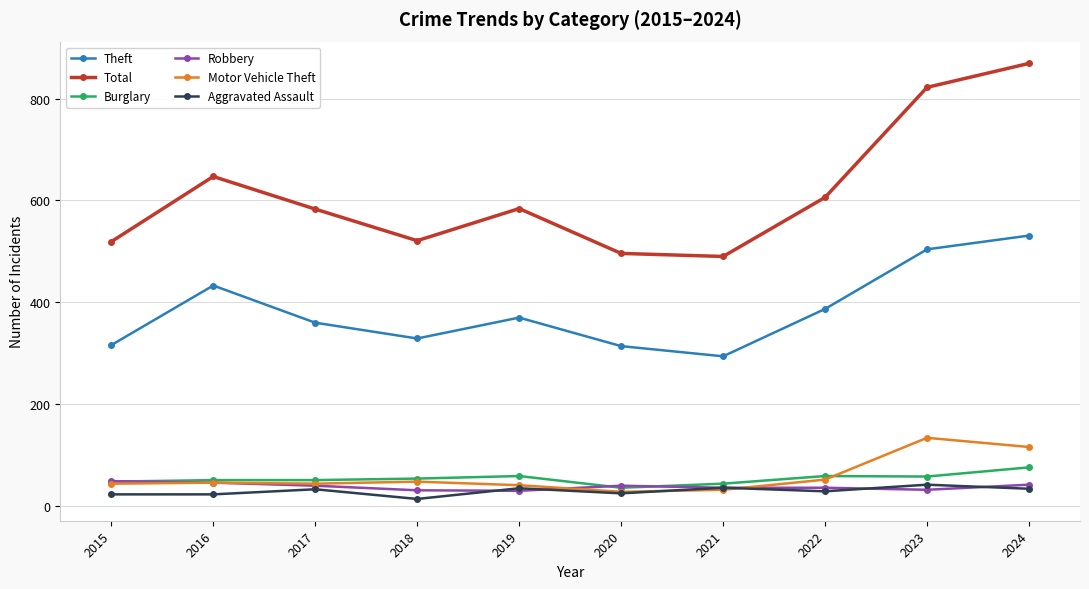

Which series has the largest range (max minus min)?

Total